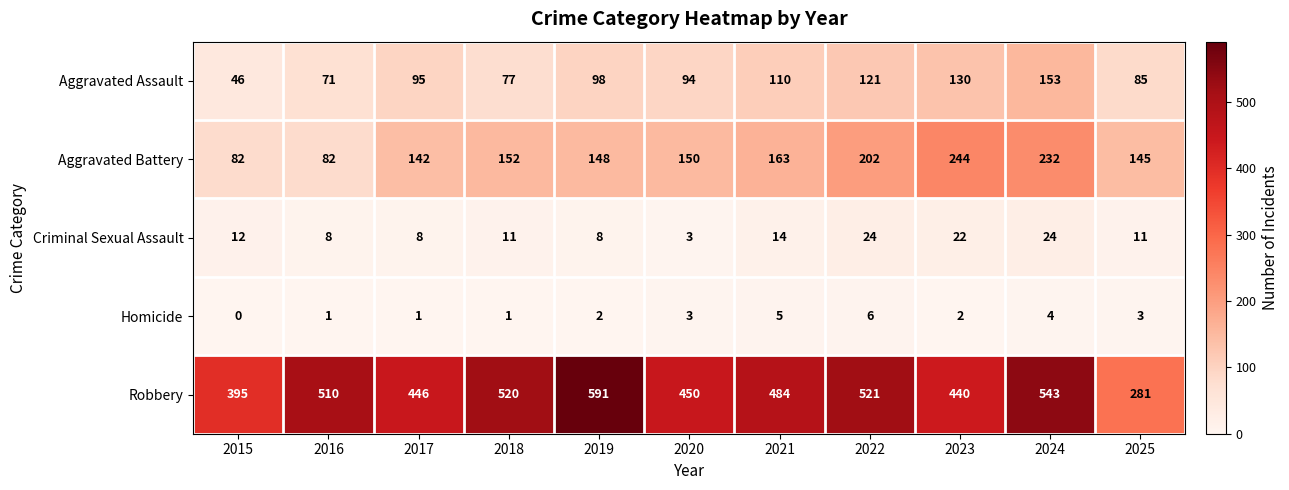

Is it true that Criminal Sexual Assault equals 8 at 2017?

True